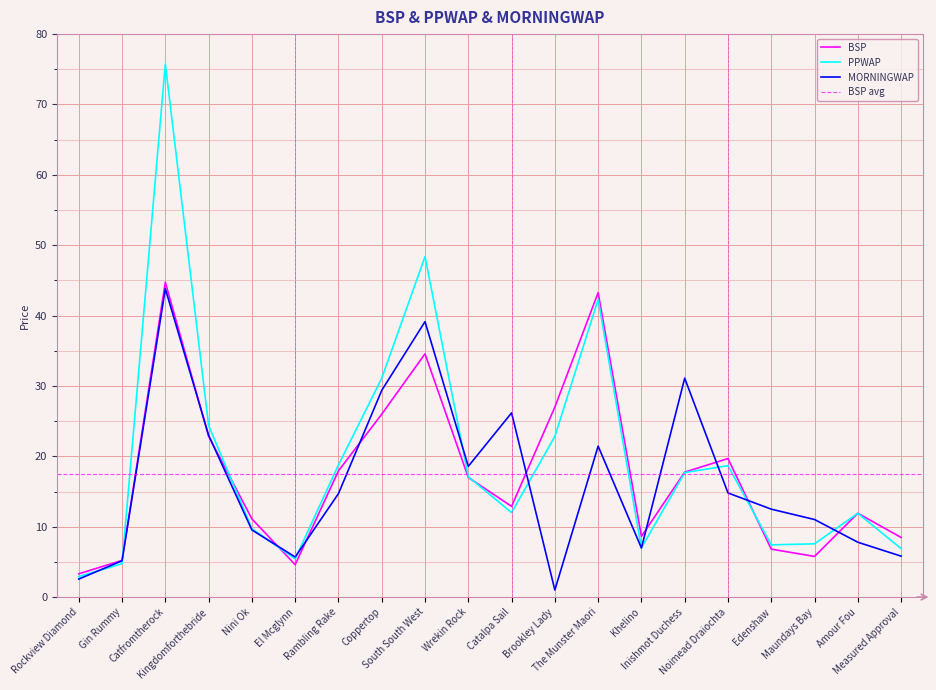

What is the lowest value of the PPWAP series?

2.9